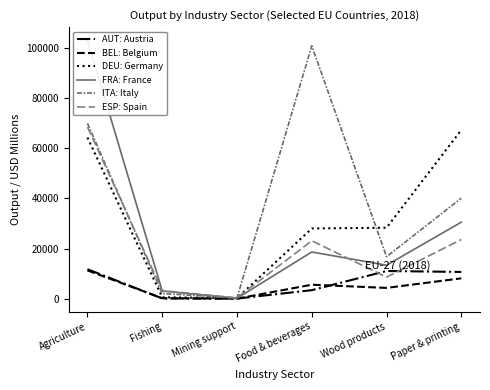

Which series has the largest range (max minus min)?

FRA: France